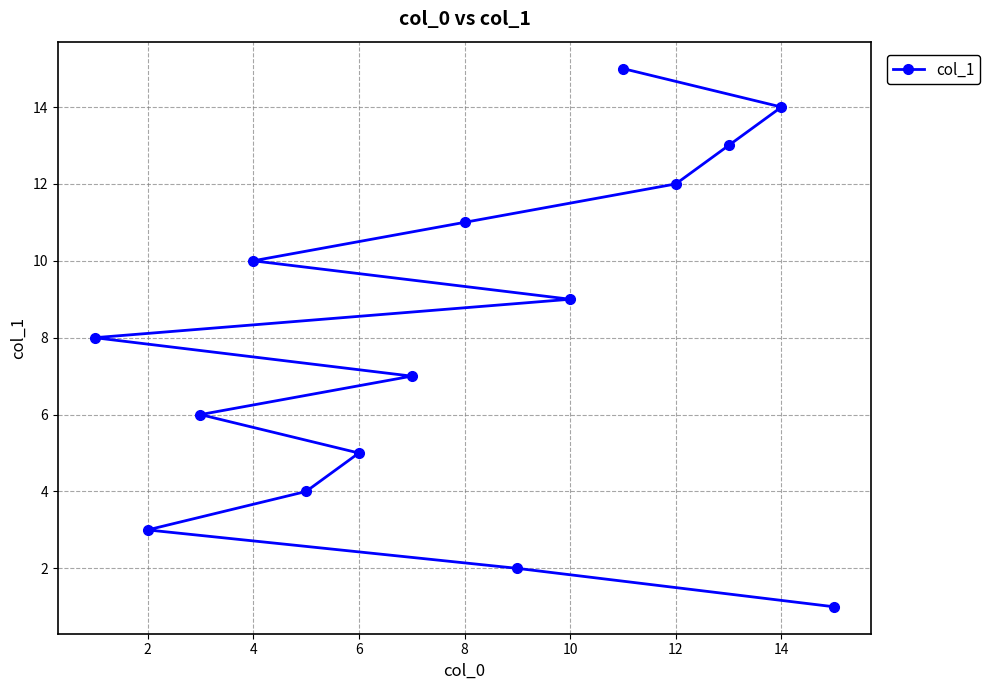

Is it true that the value at 2 is 3?

True